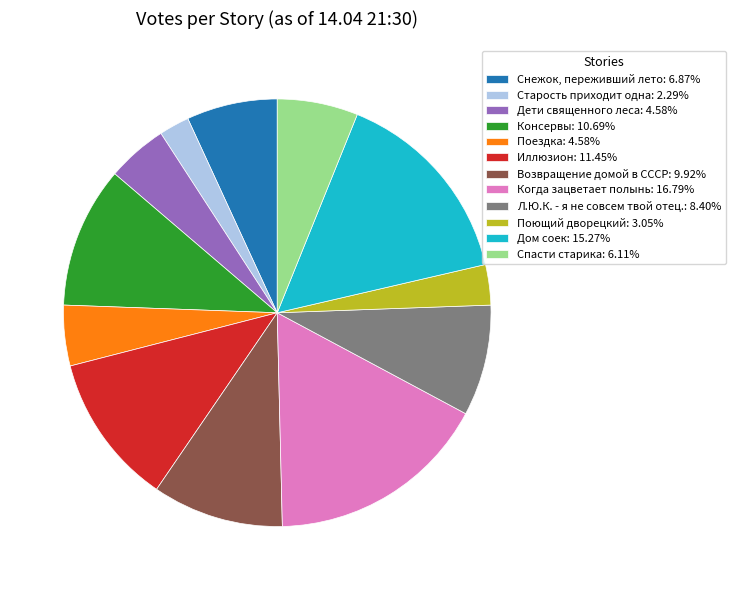

What is the smallest slice in the pie chart?

Старость приходит одна